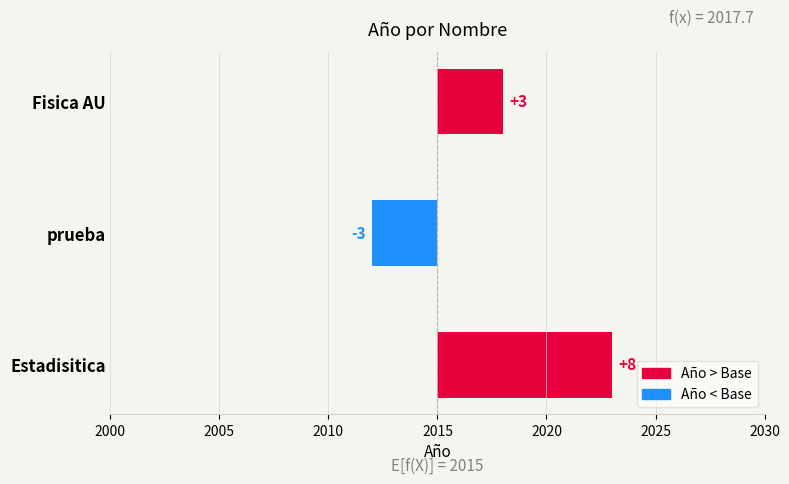

How many values are below zero?

1